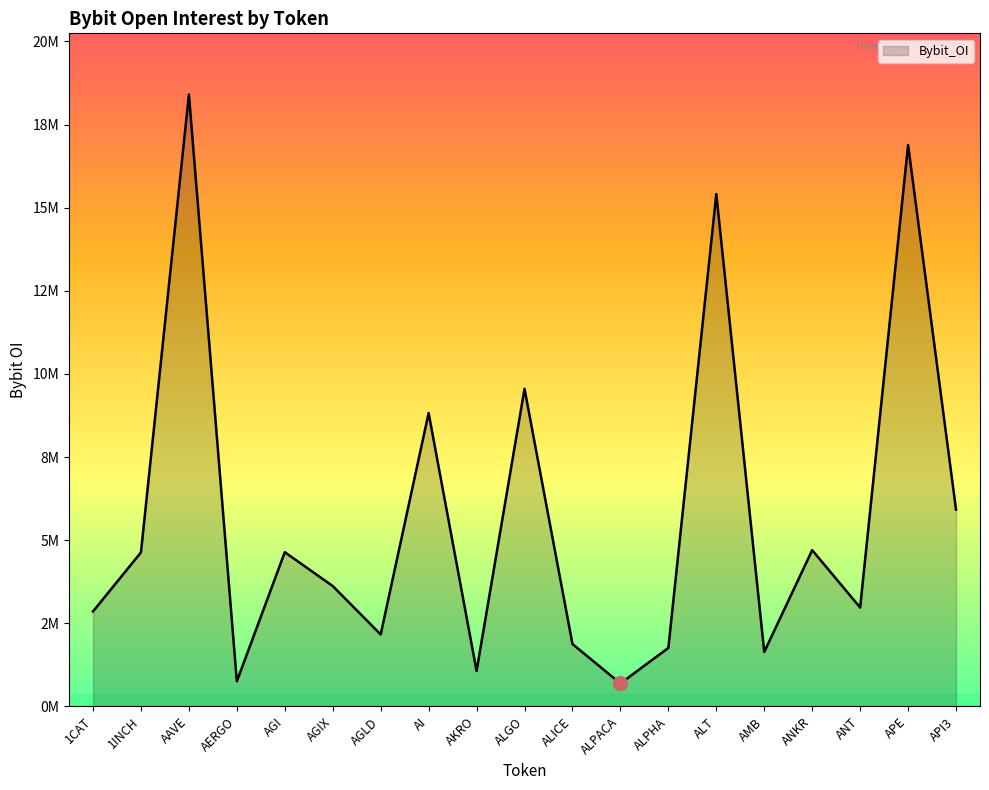

Which category has the highest value across all series?

AAVE